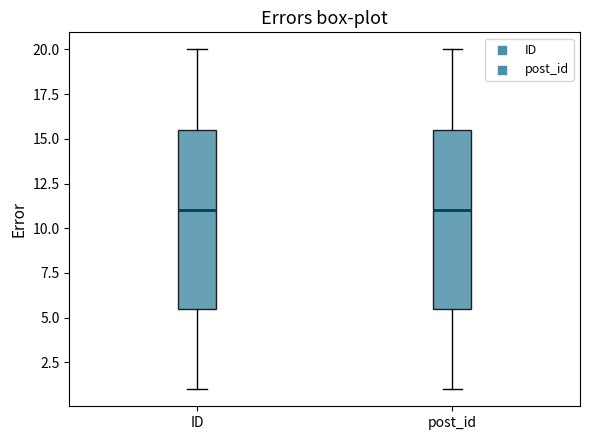

Reading left to right, transcribe this box plot: for each box, give where its median line is, the range the box spans, and where its two whiskers end, as read against the y-axis. The values are not printed on the chart, so give them approximately, as read against the axis.

ID: median 11.0, box 5.5 to 15.5, whiskers 1.0 to 20.0
post_id: median 11.0, box 5.5 to 15.5, whiskers 1.0 to 20.0